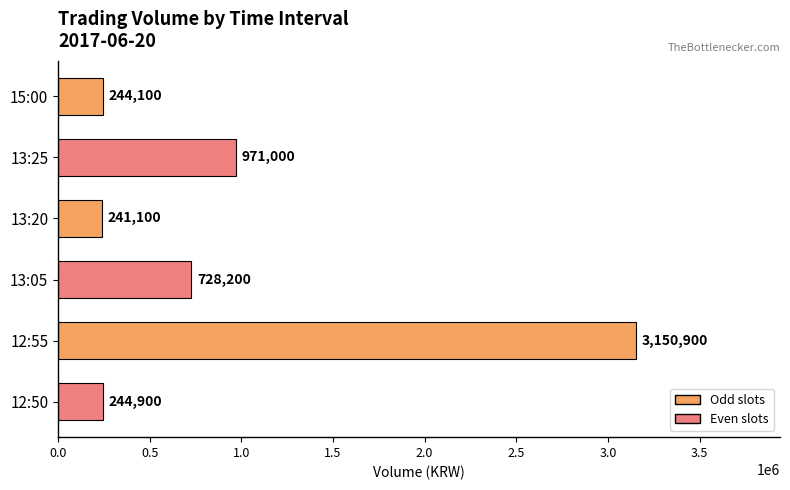

Approximately how many times larger is the value at 12:50 compared to 15:00?

1.0